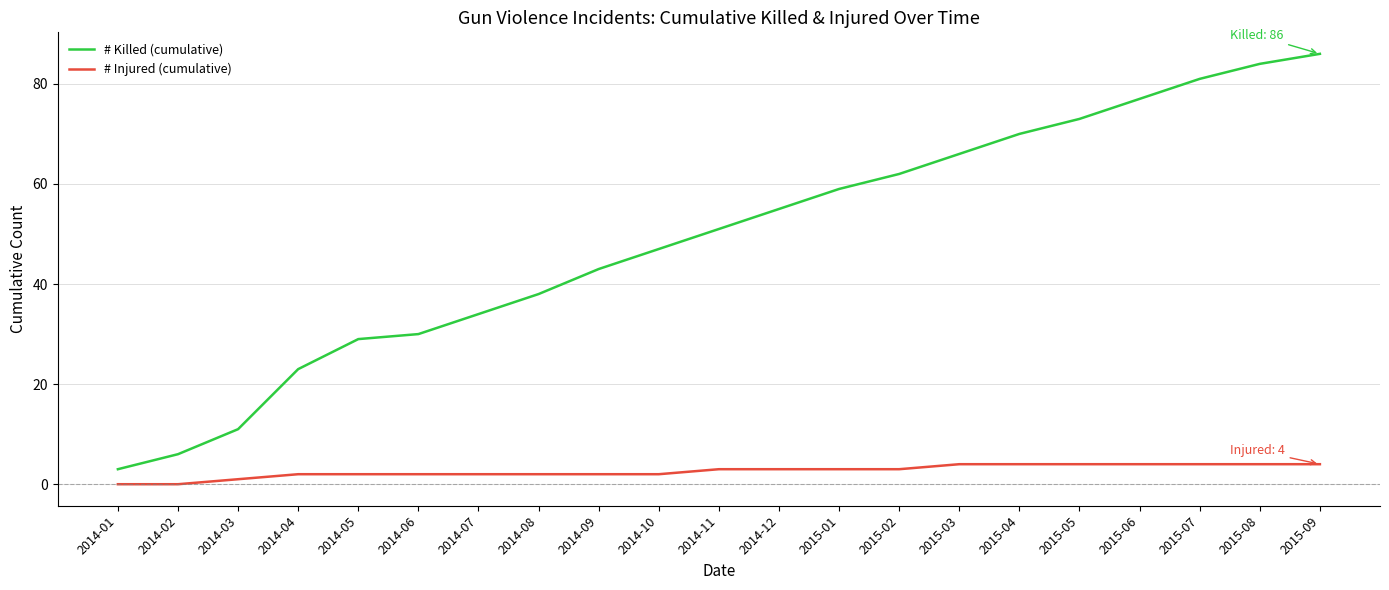

Rank the series by their average value, from highest to lowest.

# Killed (cumulative), # Injured (cumulative)